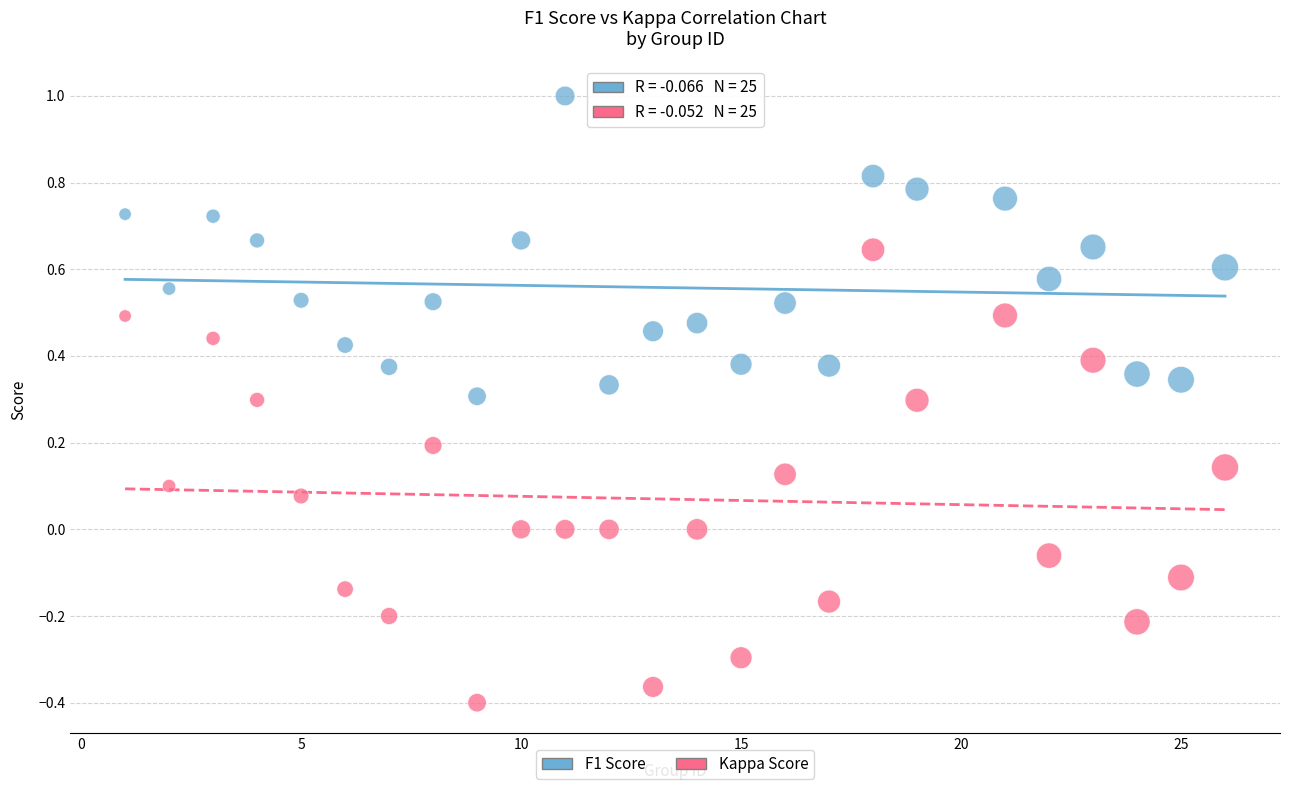

Which series has the largest Y range (max minus min)?

Kappa Score